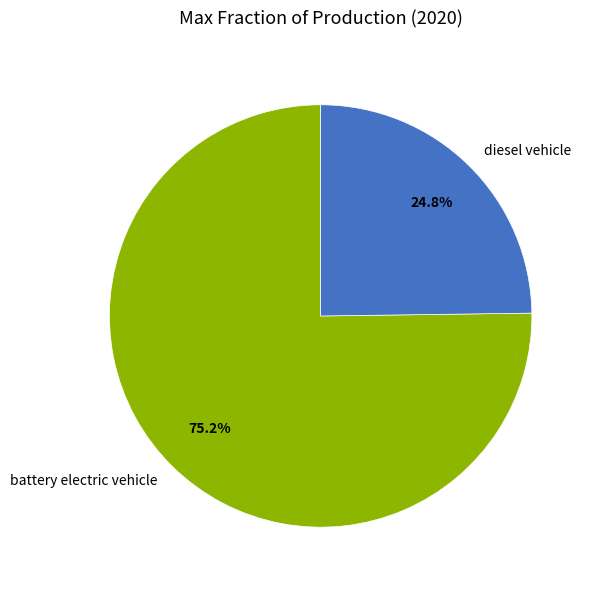

To the nearest percent, what portion does battery electric vehicle represent?

75%